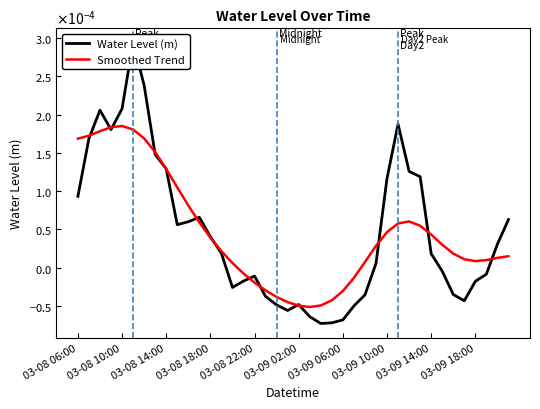

Is the value of Smoothed Trend at 13 greater than the value of Water Level (m) at 29?

No